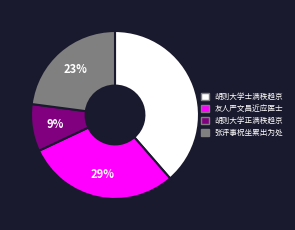

To the nearest percent, what is the average slice percentage?

25%